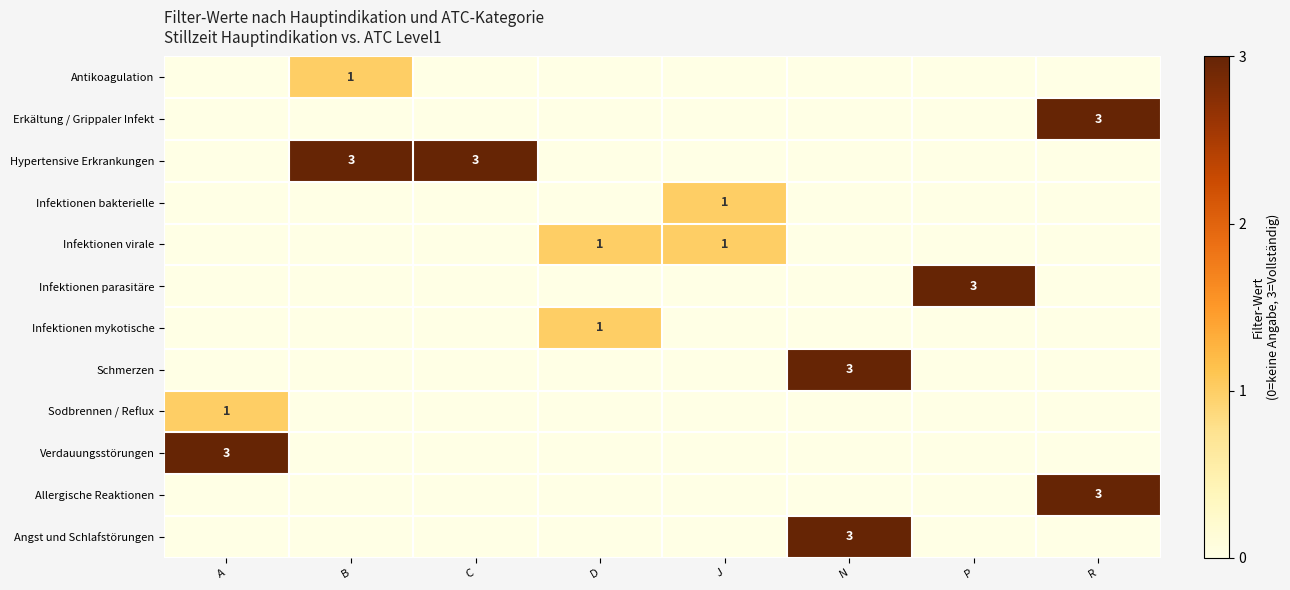

What is the total value across all series at D?

2